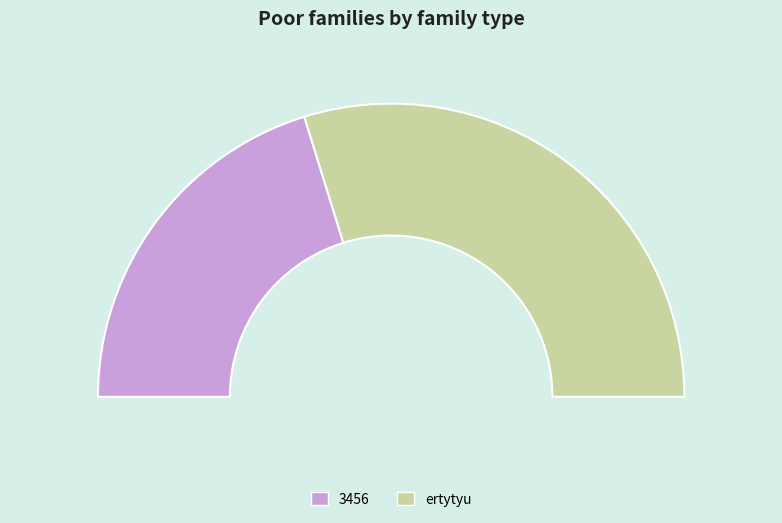

True or false: 3456 accounts for 27% of the total.

False